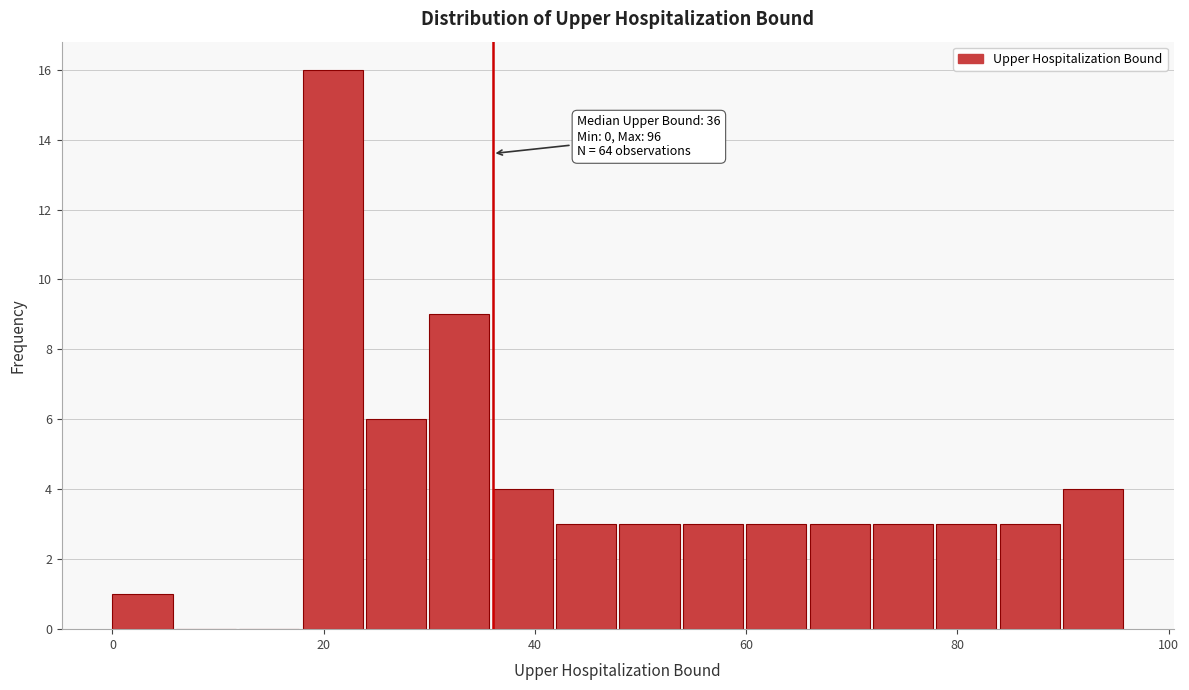

Read against the x-axis, roughly where is the centre of the tallest bar?

20